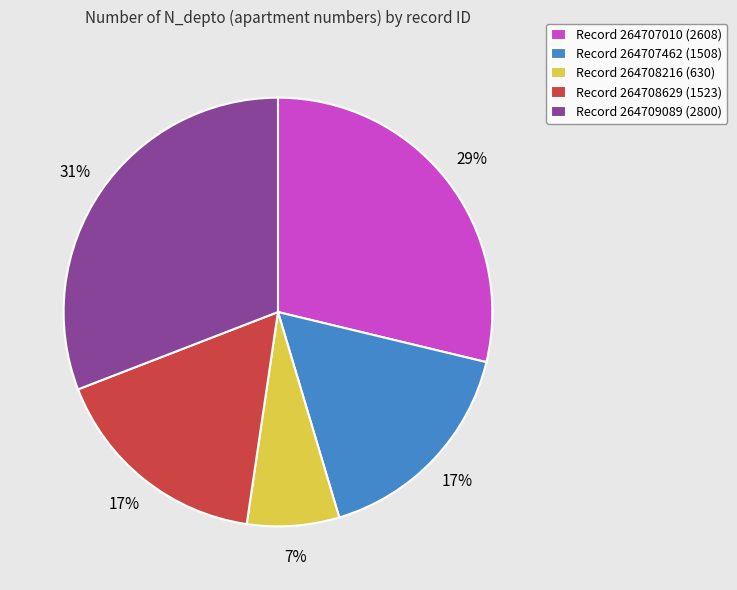

Does any single category account for the majority?

No